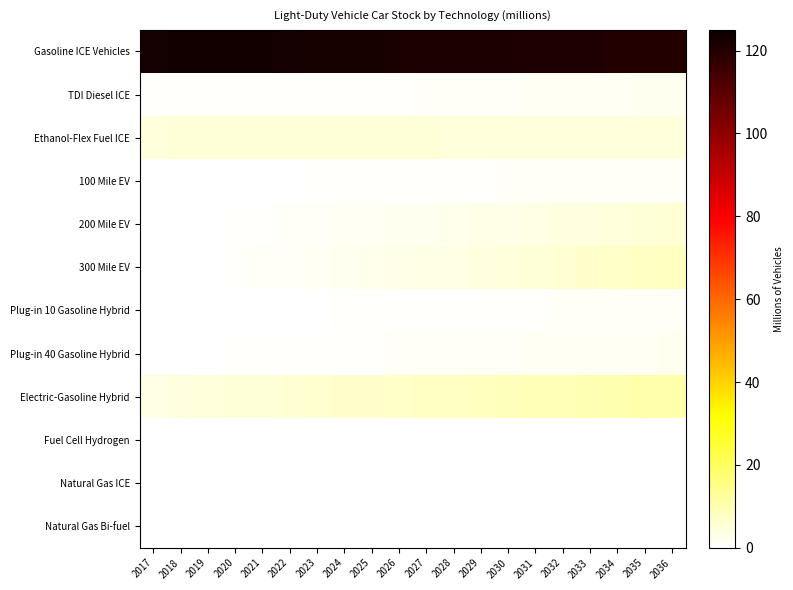

Between 2019 and 2029, which series saw the biggest shift?

300 Mile EV